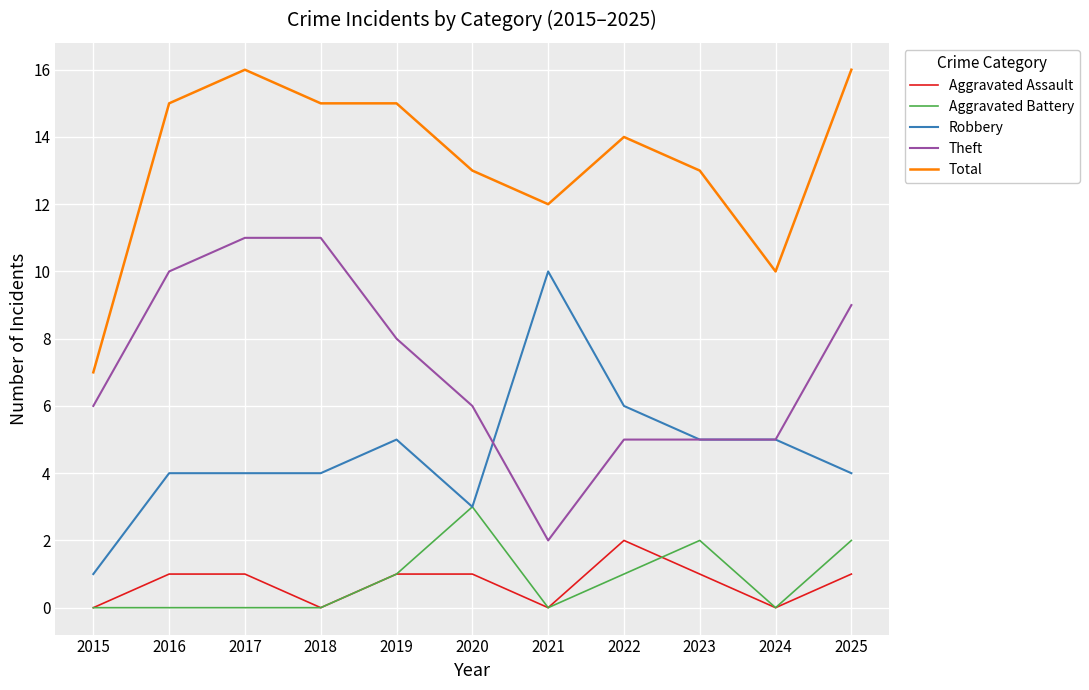

What is the total value across all series at 2021?

24